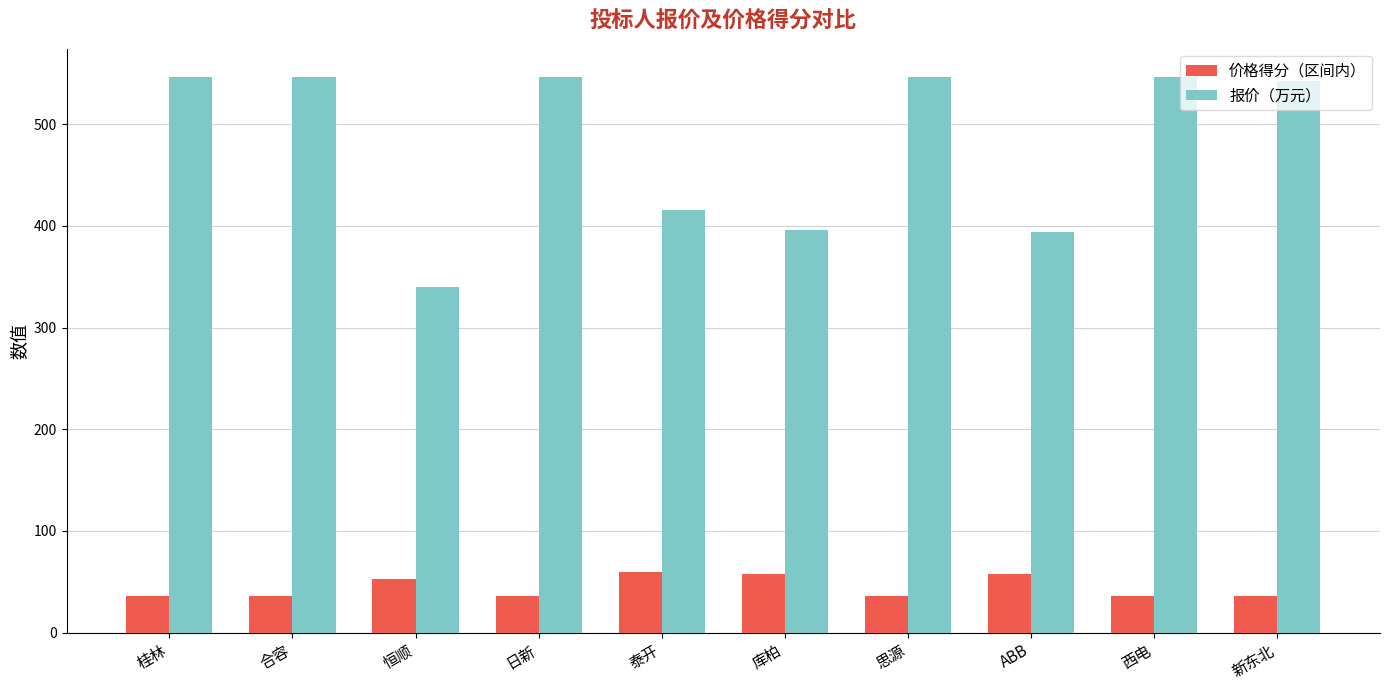

What is the average value of the 价格得分（区间内） series?

44.4